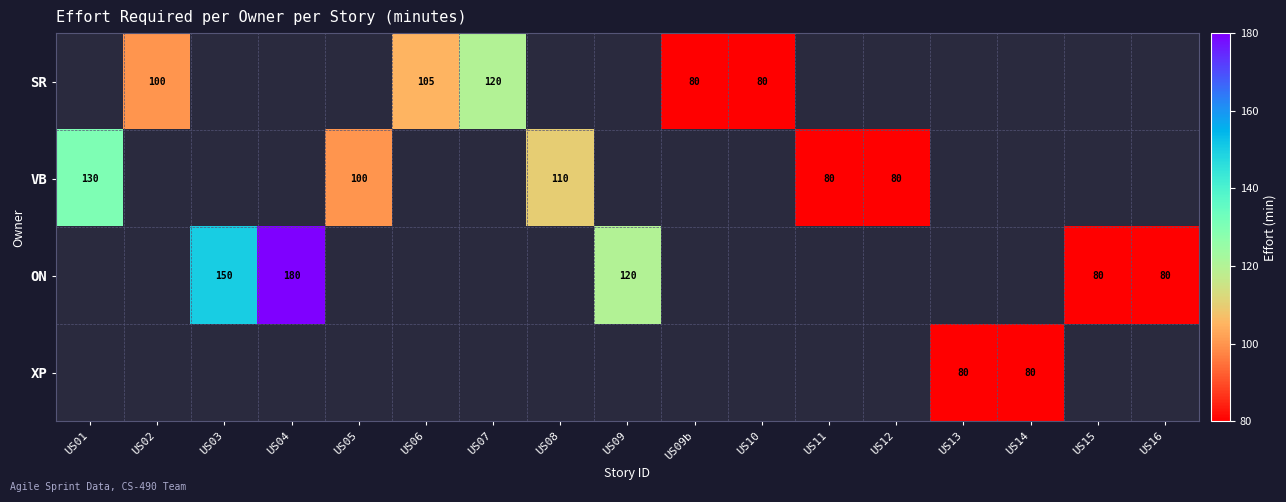

Which category has the lowest value across all series?

US09b